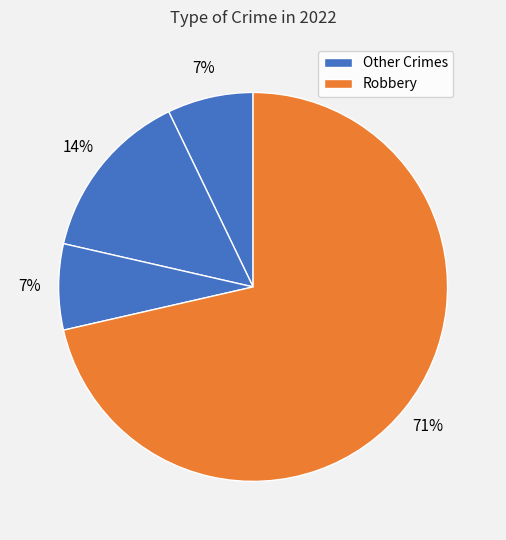

What is the largest slice in the pie chart?

Robbery